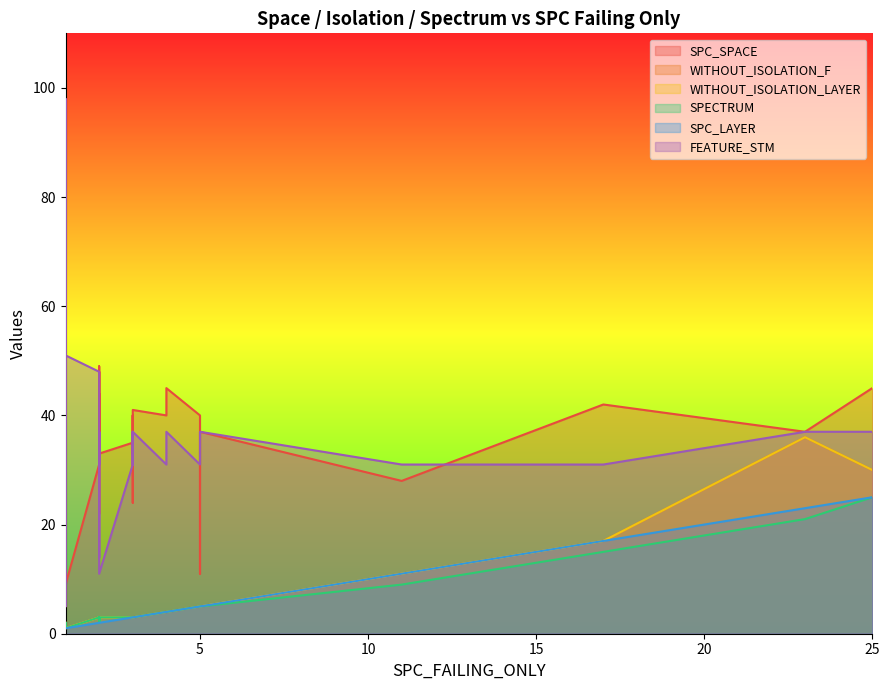

True or false: SPC_SPACE and SPECTRUM intersect in this chart.

False